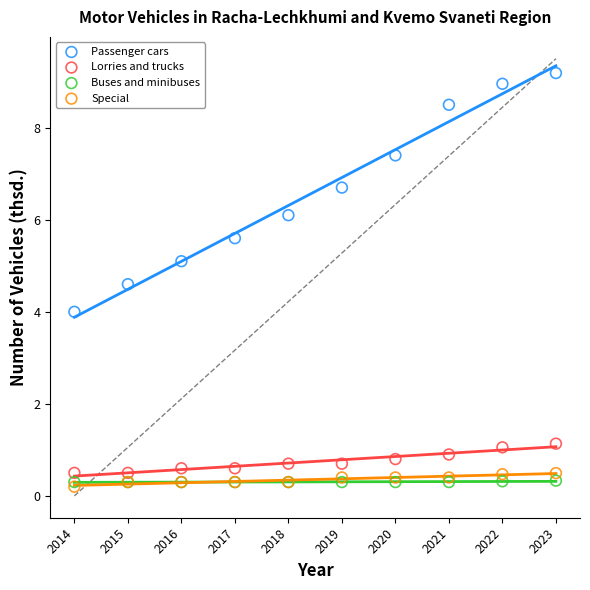

What are all the series names shown in the legend?

Passenger cars, Lorries and trucks, Buses and minibuses, Special